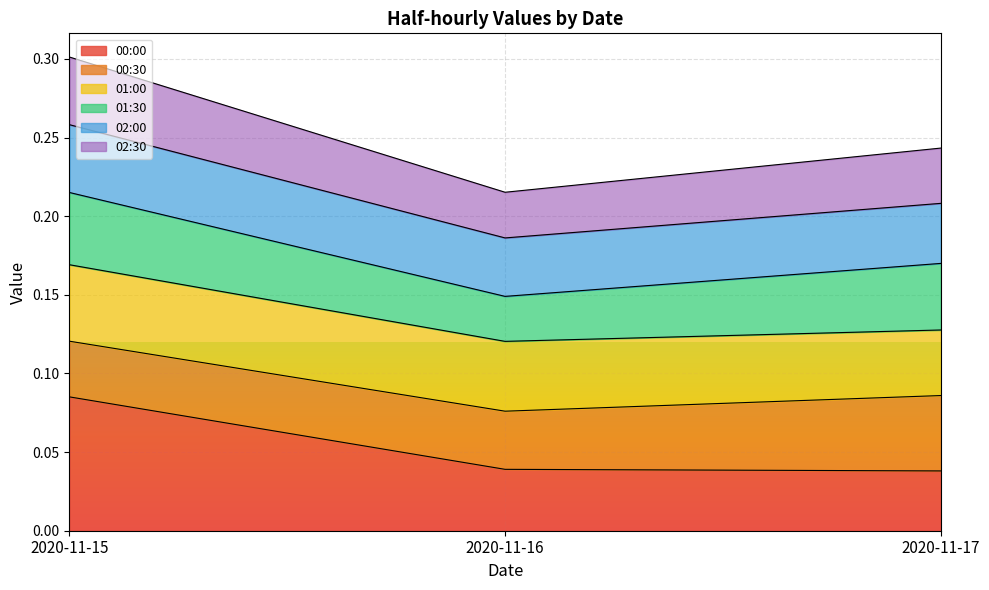

True or false: 00:00 has a value of 0.1 at 2020-11-16.

False